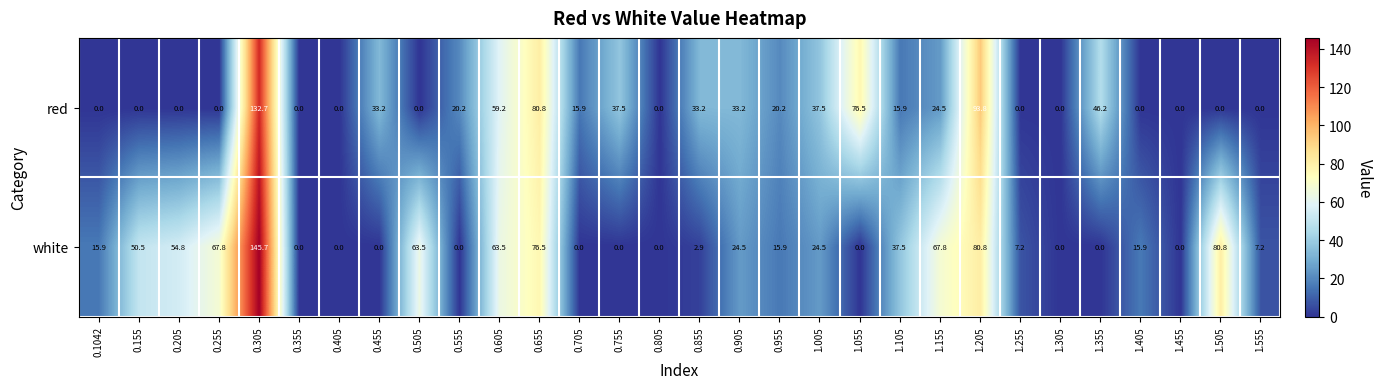

Rank the series by their average value, from lowest to highest.

red, white